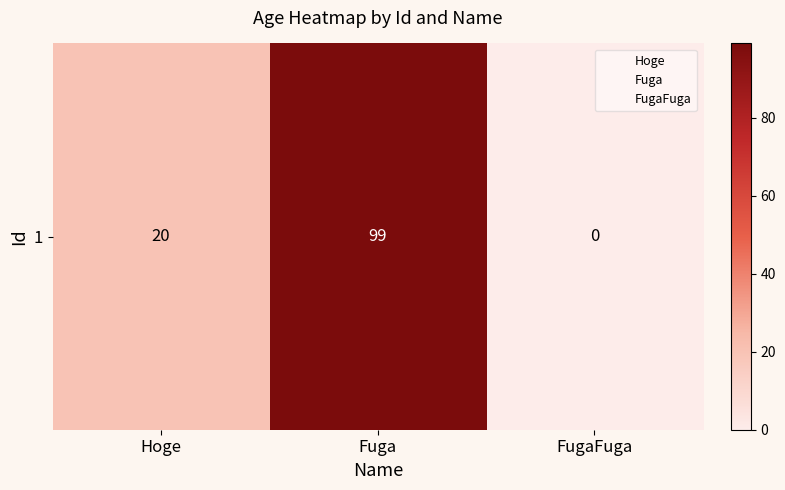

What is the sum of all values?

119